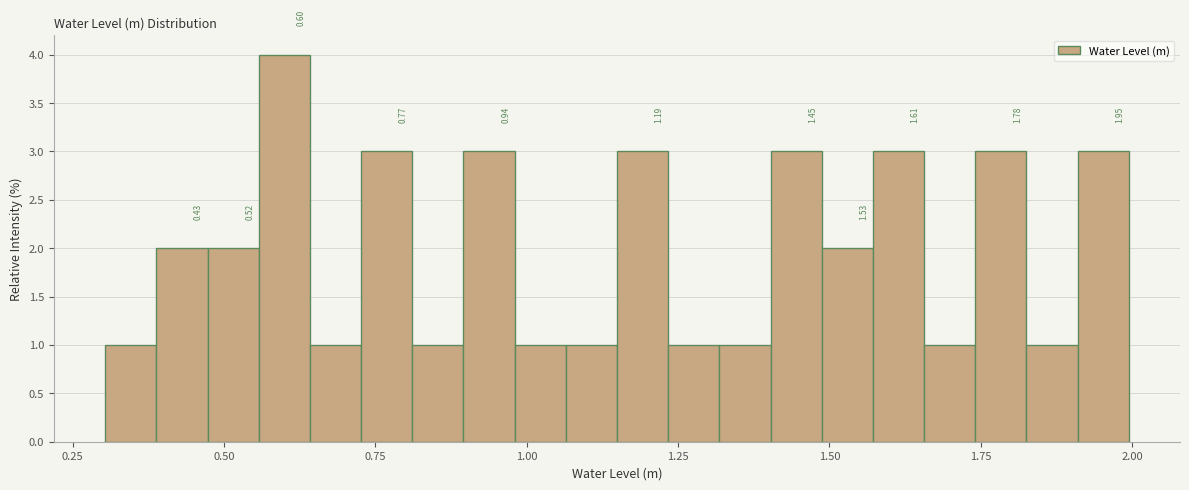

Read against the x-axis, roughly where is the centre of the tallest bar?

0.60